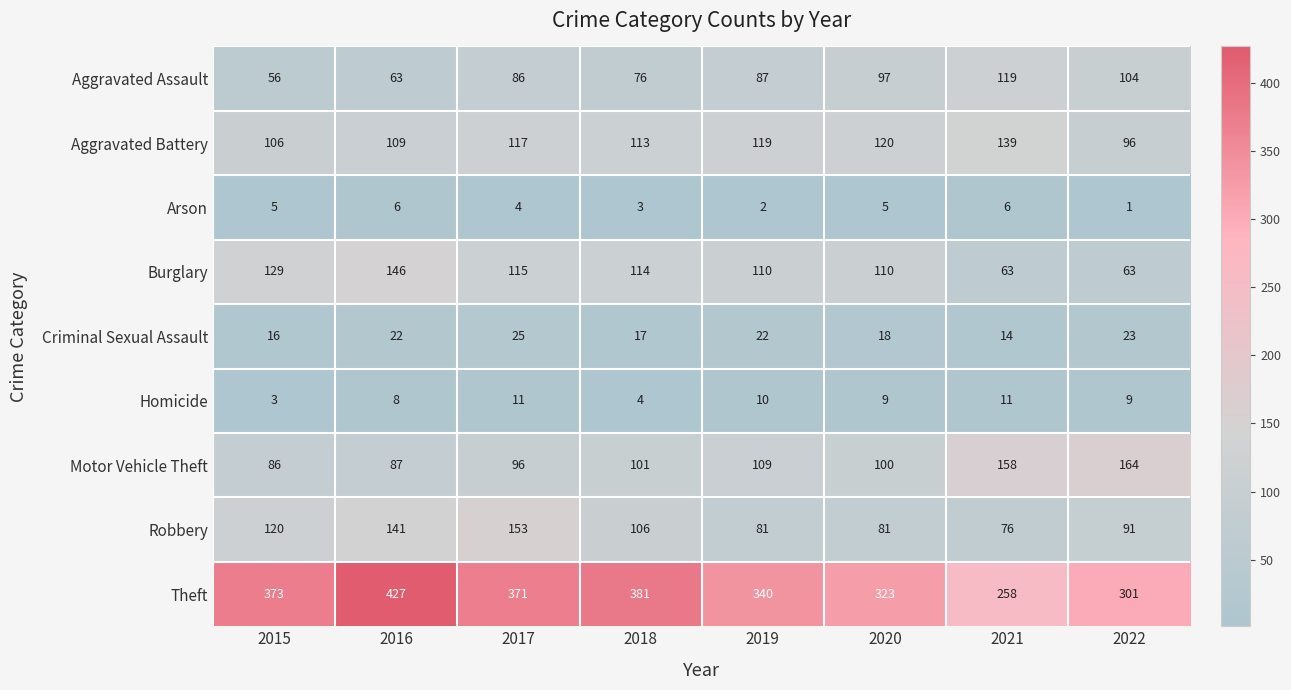

How many distinct data groups are displayed?

9